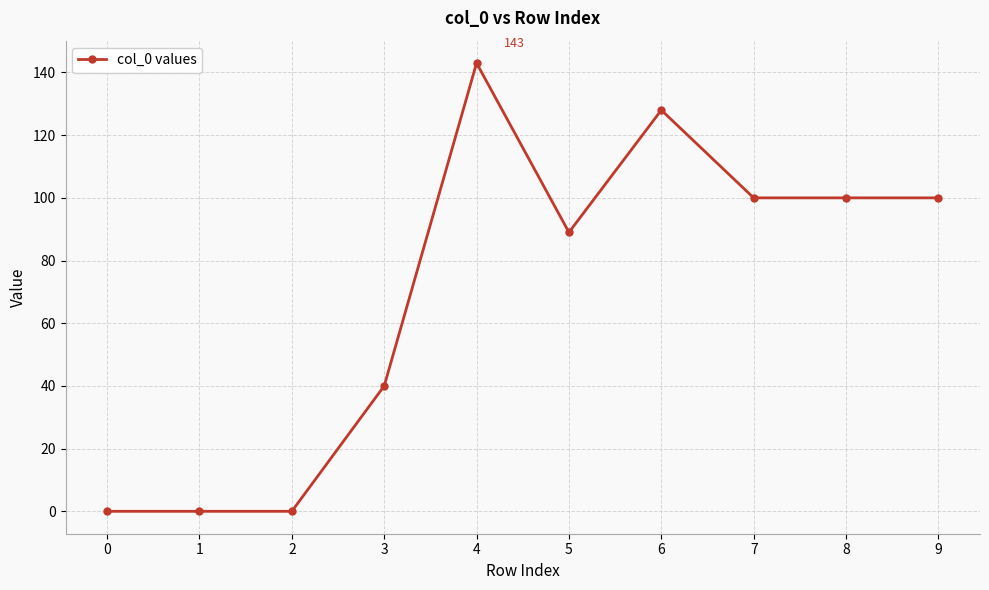

Reading left to right, what are all the values shown in this chart?

0	0	0	40	143	89	128	100	100	100